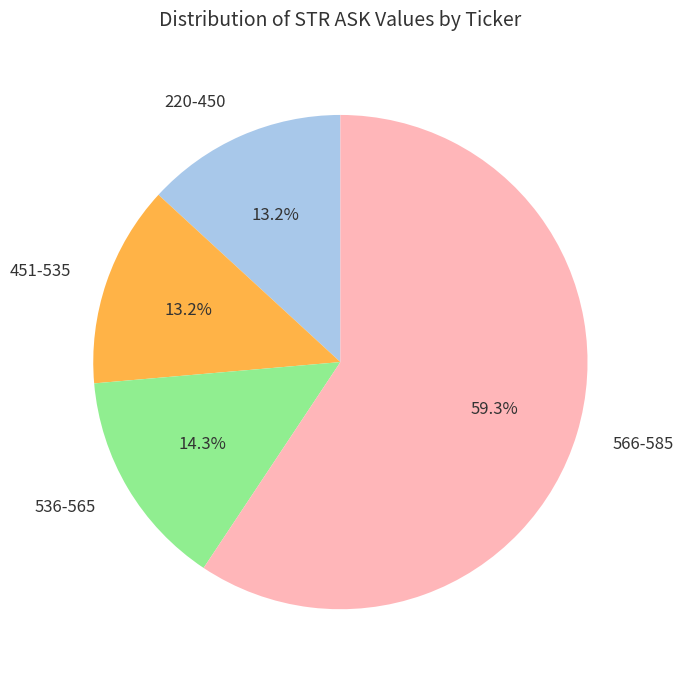

Does any single category account for the majority?

Yes